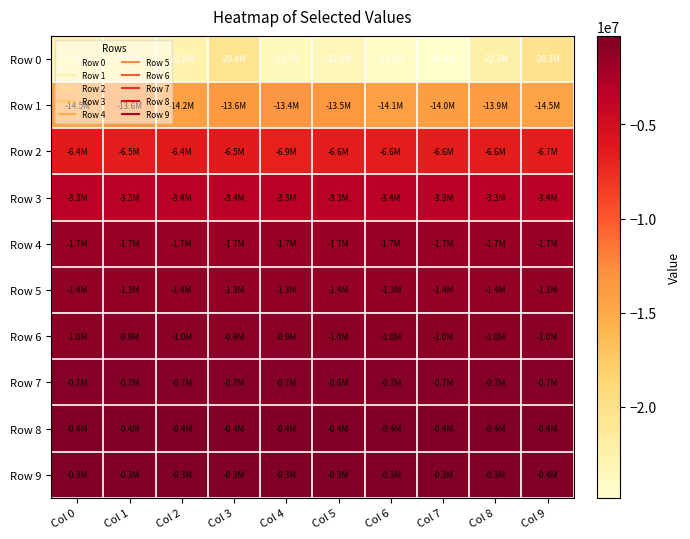

Between Col 6 and Col 4, which is larger?

Col 4